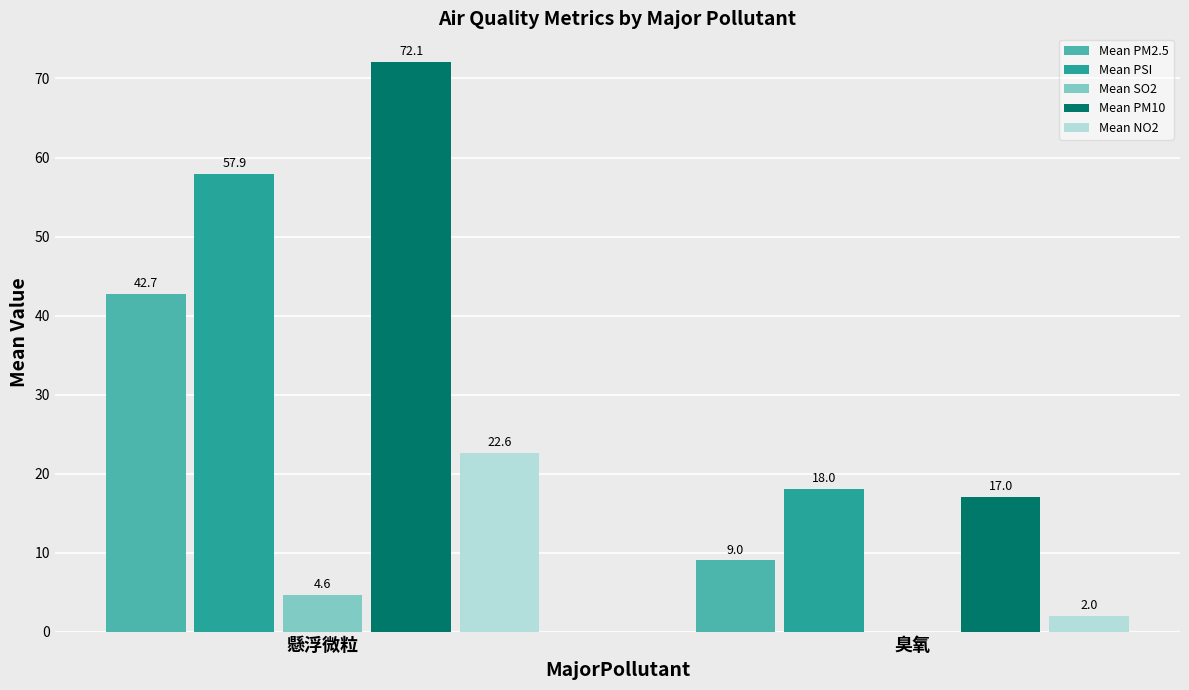

Between 懸浮微粒 and 臭氧, which series saw the biggest shift?

Mean PM10